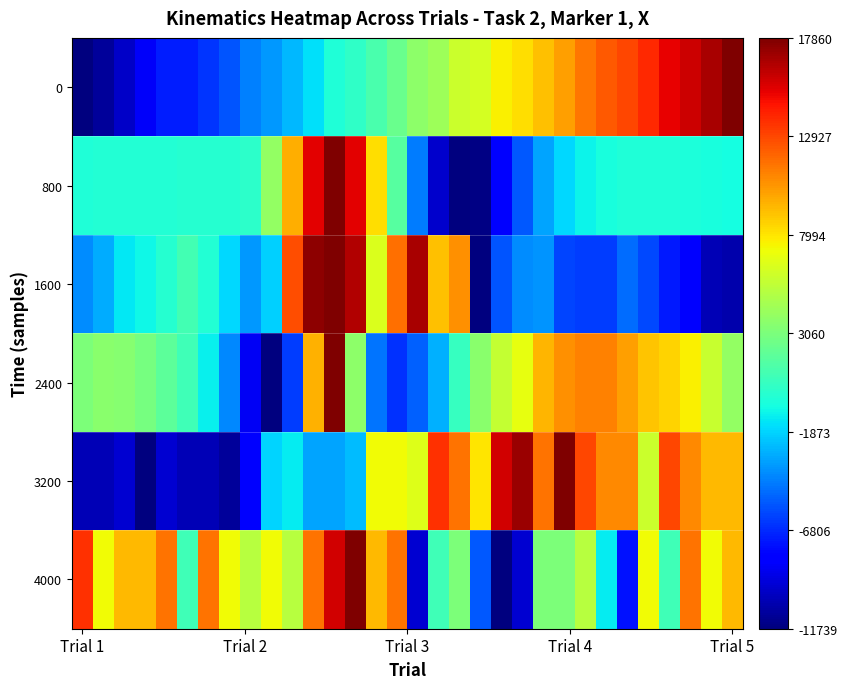

Which series has the largest total across all categories?

4000